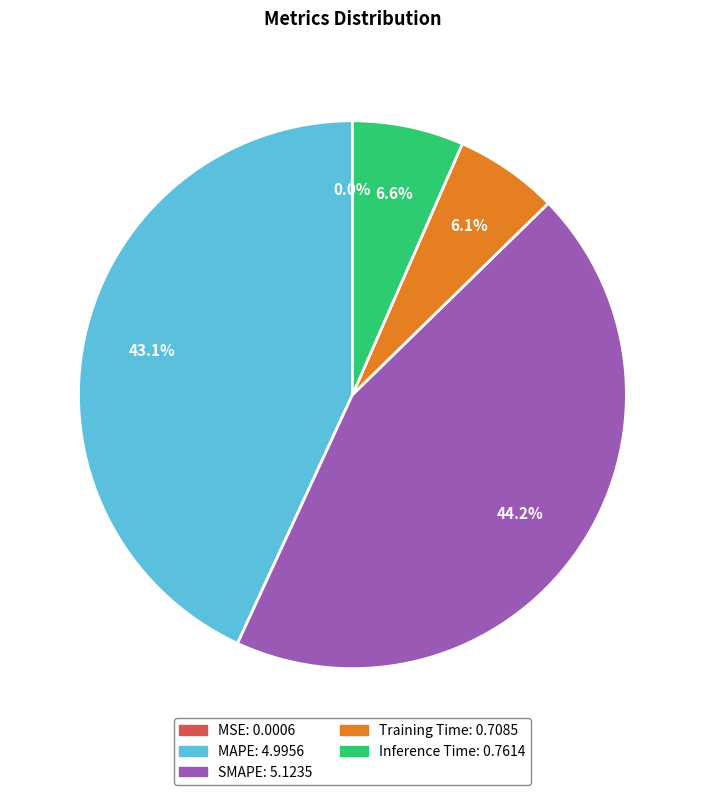

True or false: Inference Time accounts for 7% of the total.

True